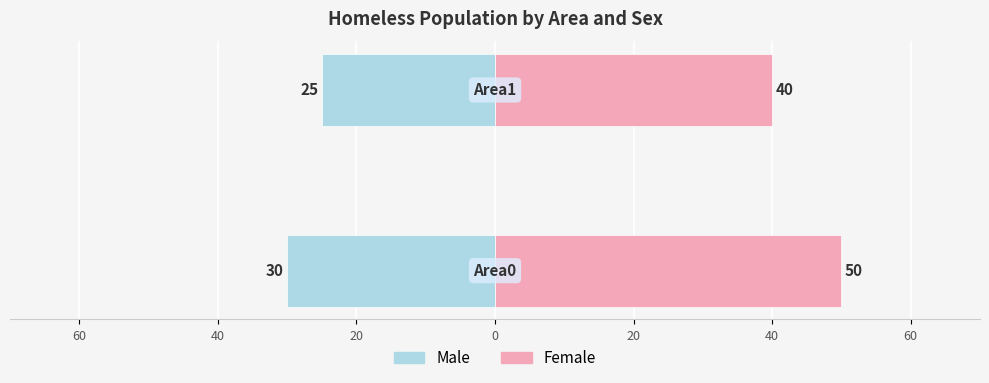

Rank the series by their maximum value, from lowest to highest.

Male, Female